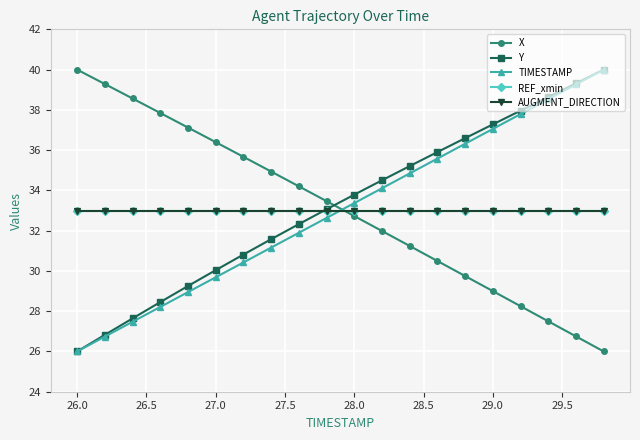

Is this an area chart (filled region under the line)?

No